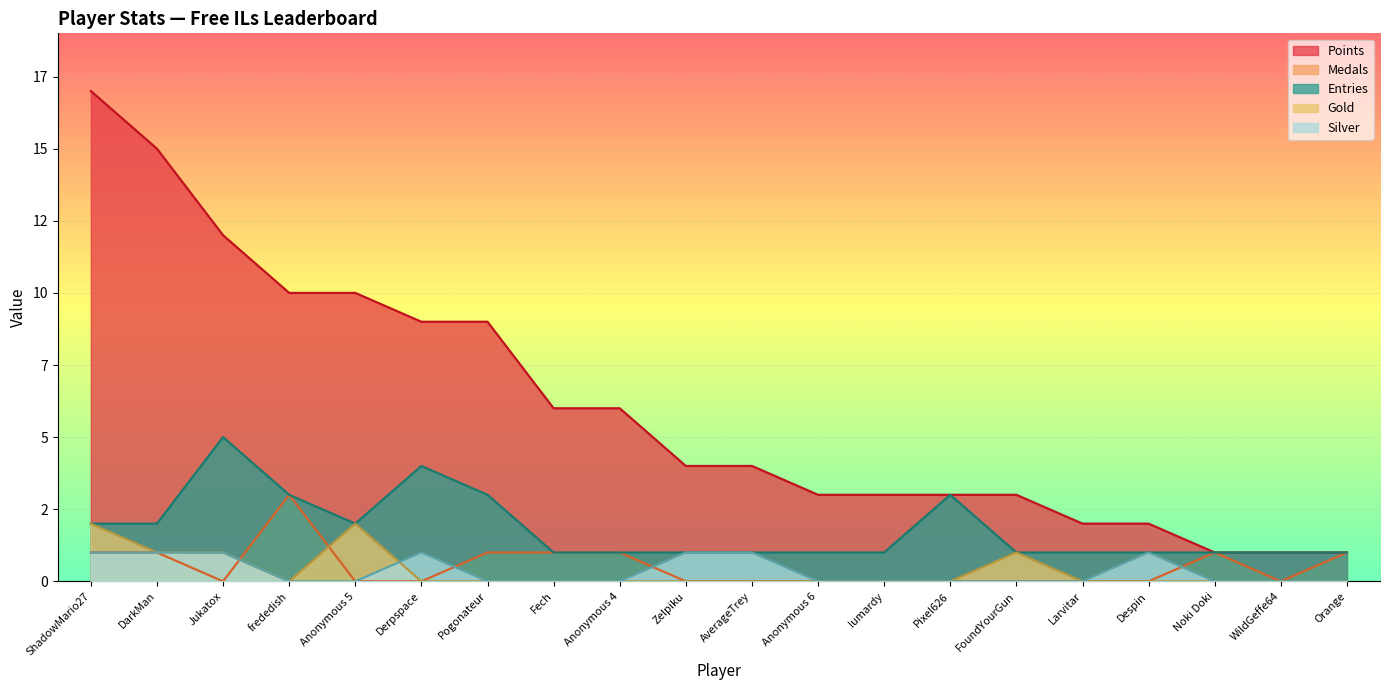

Which has a higher value, ShadowMario27 or Despin?

ShadowMario27